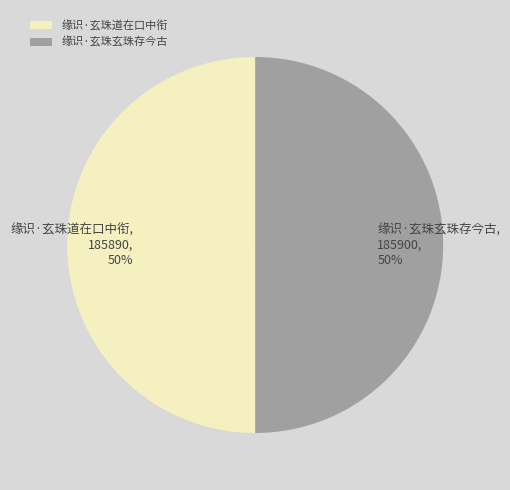

What is the ratio of the value at 缘识·玄珠玄珠存今古 to the value at 缘识·玄珠道在口中衔?

1.0